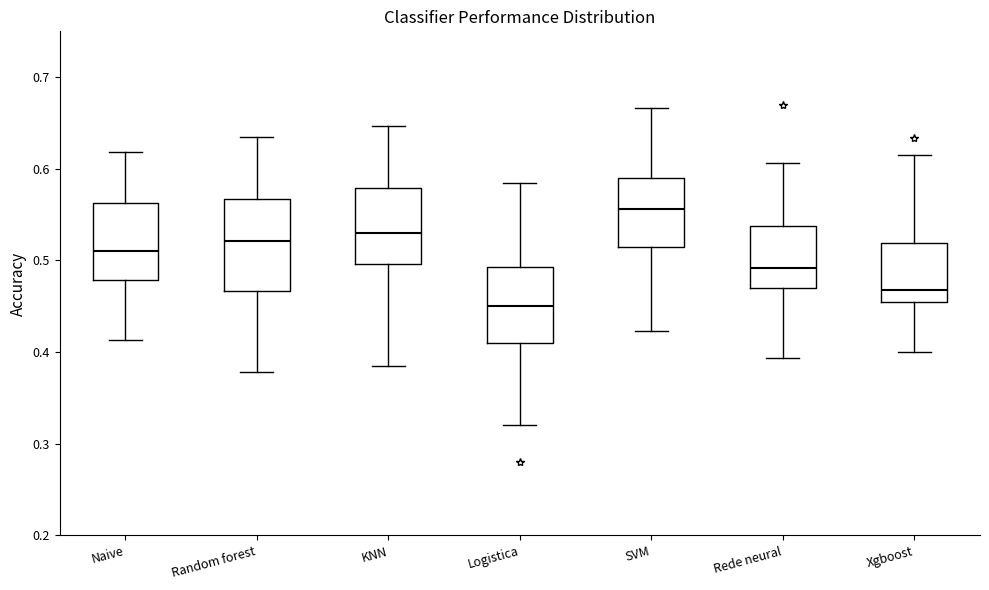

Reading left to right, transcribe this box plot: for each box, give where its median line is, the range the box spans, and where its two whiskers end, as read against the y-axis. The values are not printed on the chart, so give them approximately, as read against the axis.

Naive: median 0.51, box 0.48 to 0.56, whiskers 0.41 to 0.62
Random forest: median 0.52, box 0.47 to 0.57, whiskers 0.38 to 0.64
KNN: median 0.53, box 0.50 to 0.58, whiskers 0.39 to 0.65
Logistica: median 0.45, box 0.41 to 0.49, whiskers 0.32 to 0.59
SVM: median 0.56, box 0.52 to 0.59, whiskers 0.42 to 0.67
Rede neural: median 0.49, box 0.47 to 0.54, whiskers 0.39 to 0.61
Xgboost: median 0.47, box 0.45 to 0.52, whiskers 0.40 to 0.62